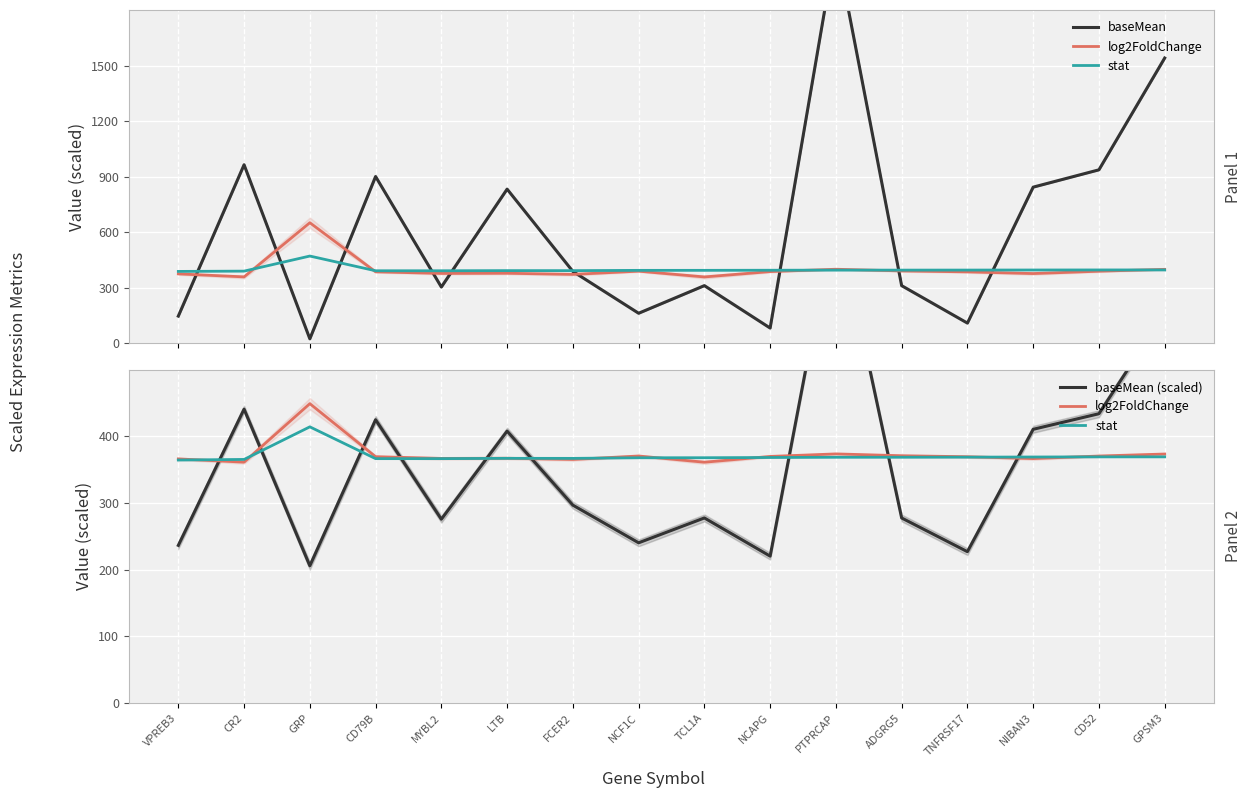

What are all the series names shown in the legend?

baseMean, log2FoldChange, stat, baseMean (scaled)